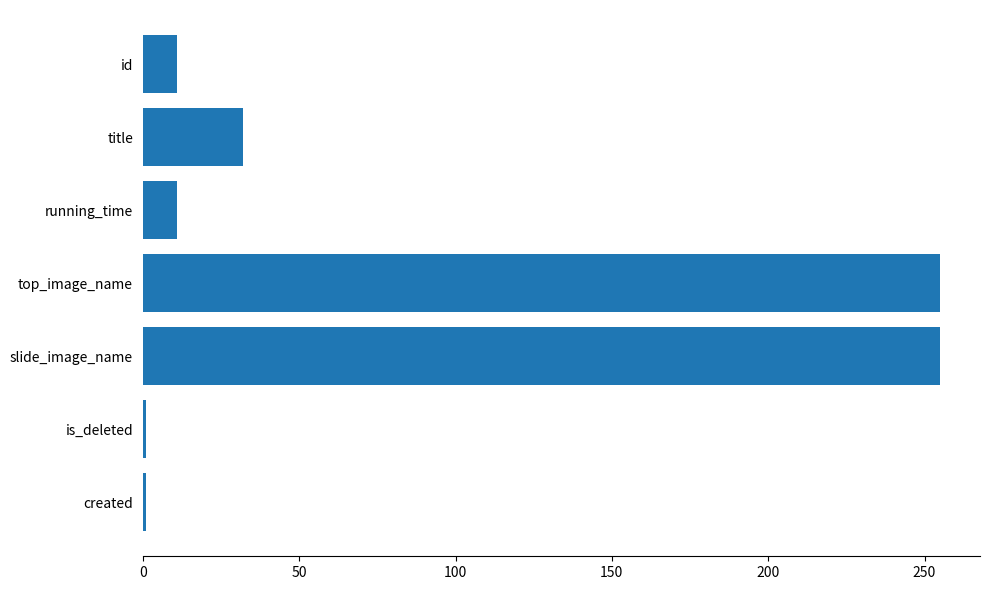

Reading top to bottom, extract all data points from this chart.

11	32	11	255	255	1	1